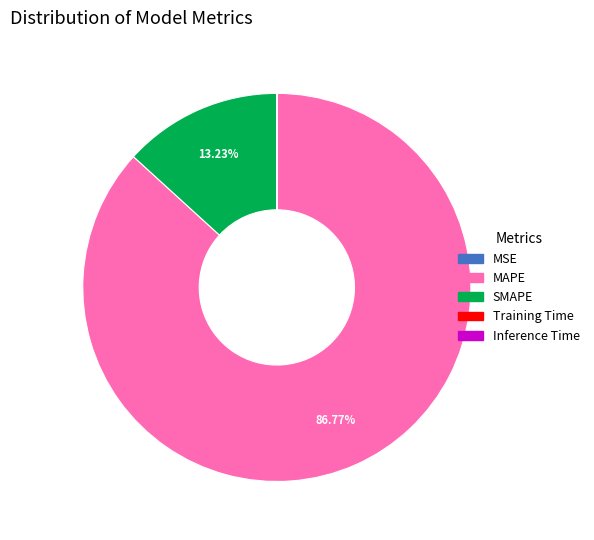

Which slice represents more than half of the pie?

MAPE